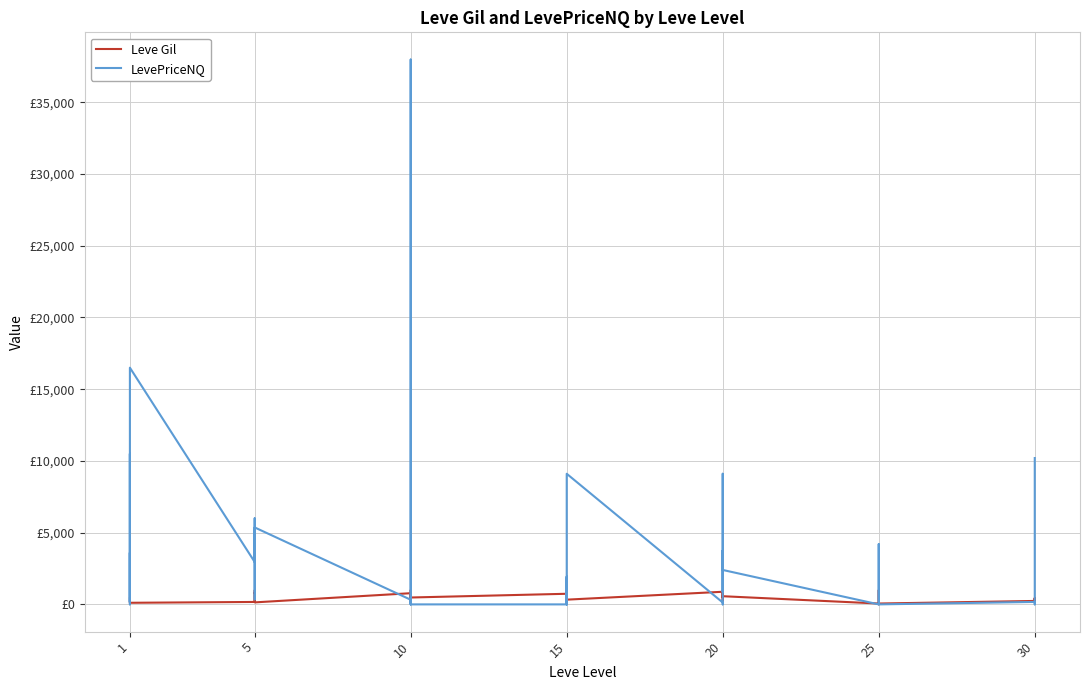

What is the sum of the Leve Gil values at 10 and 15?

1320.0